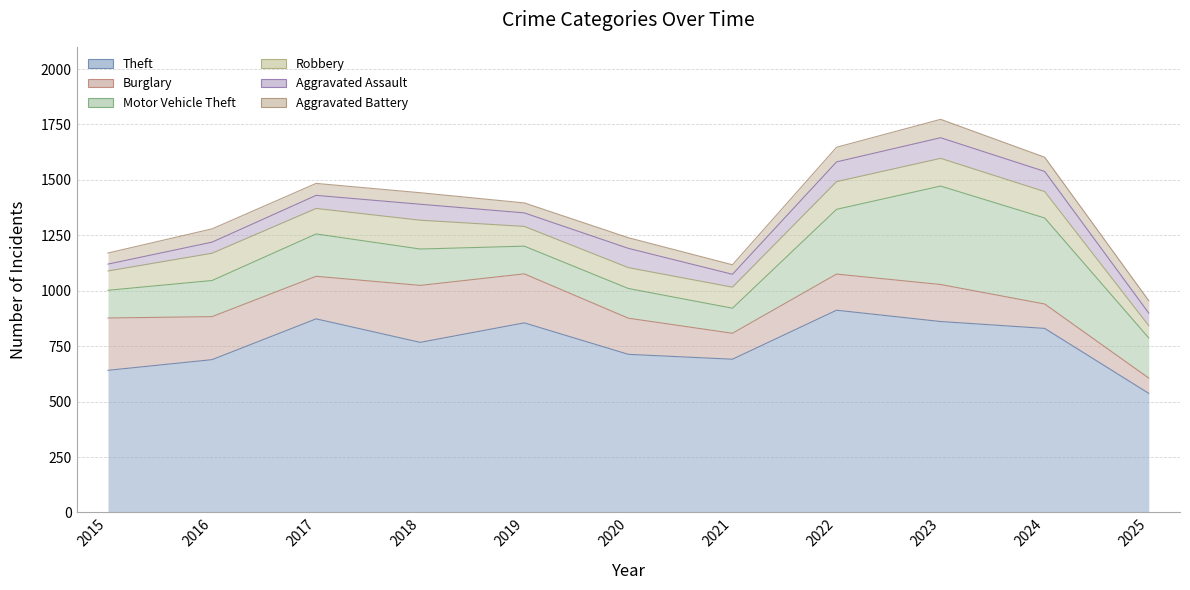

Is it true that Burglary equals 94 at 2022?

False